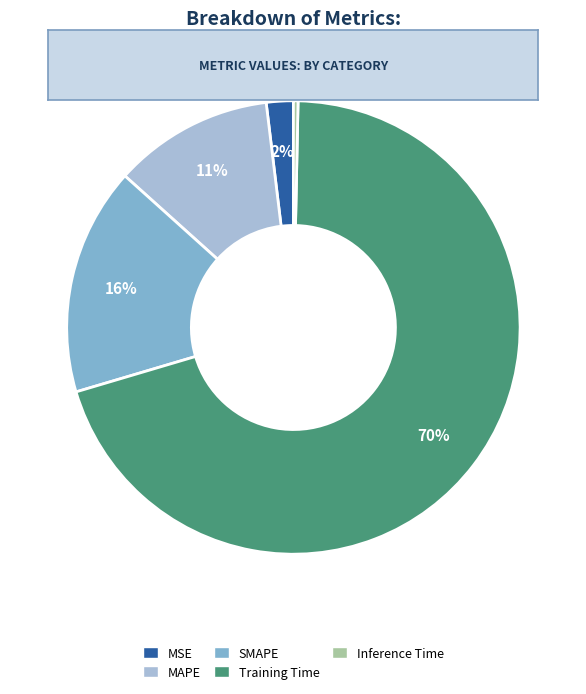

Count the number of slices in the pie.

5